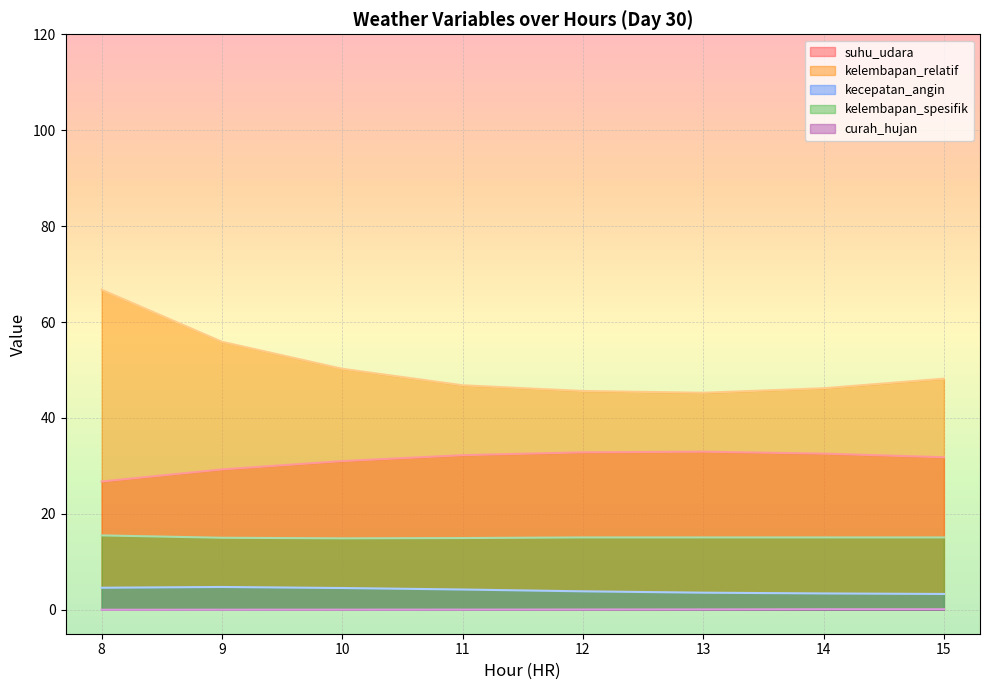

True or false: kecepatan_angin and kelembapan_relatif intersect in this chart.

False